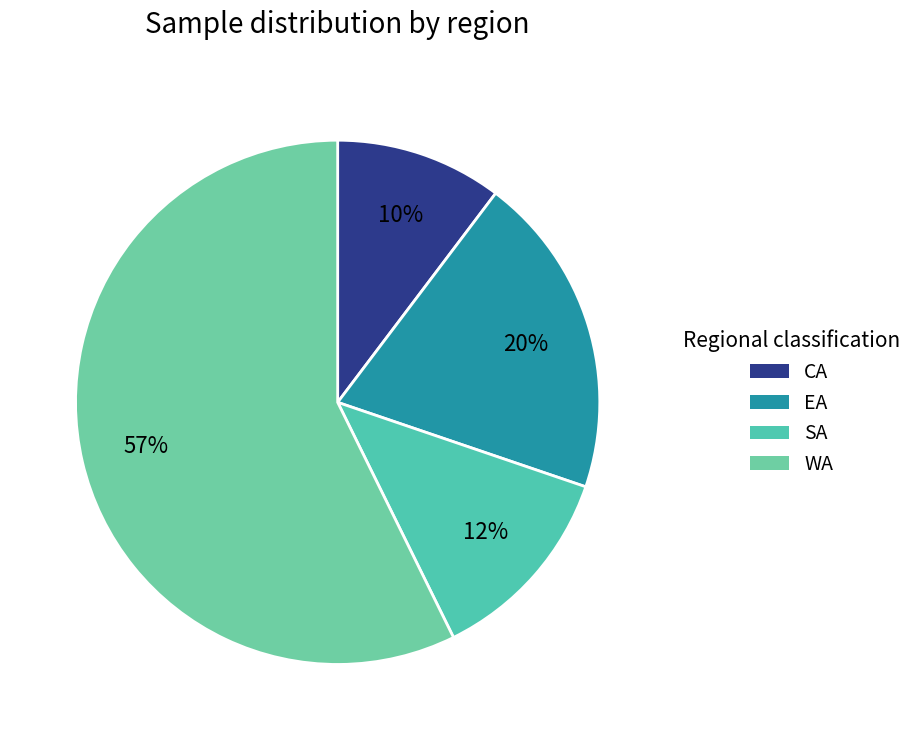

How many segments does this pie chart have?

4